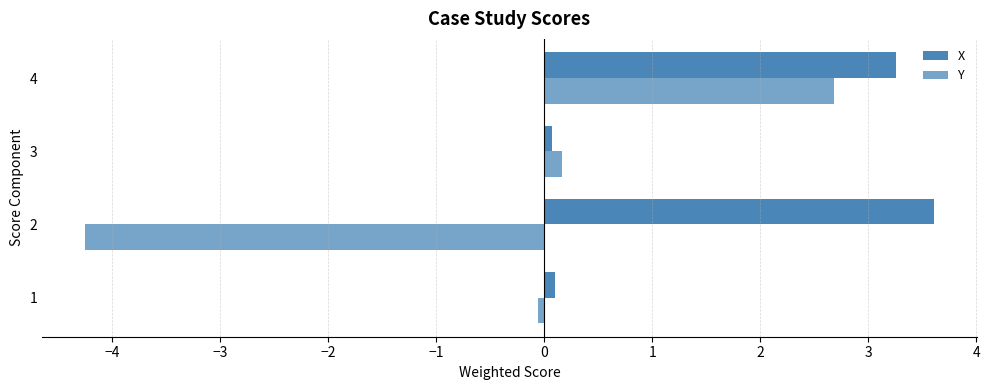

How many values in Y are below zero?

2